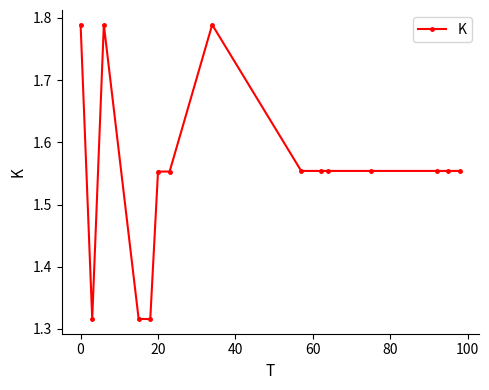

What is the sum of all values?

23.3